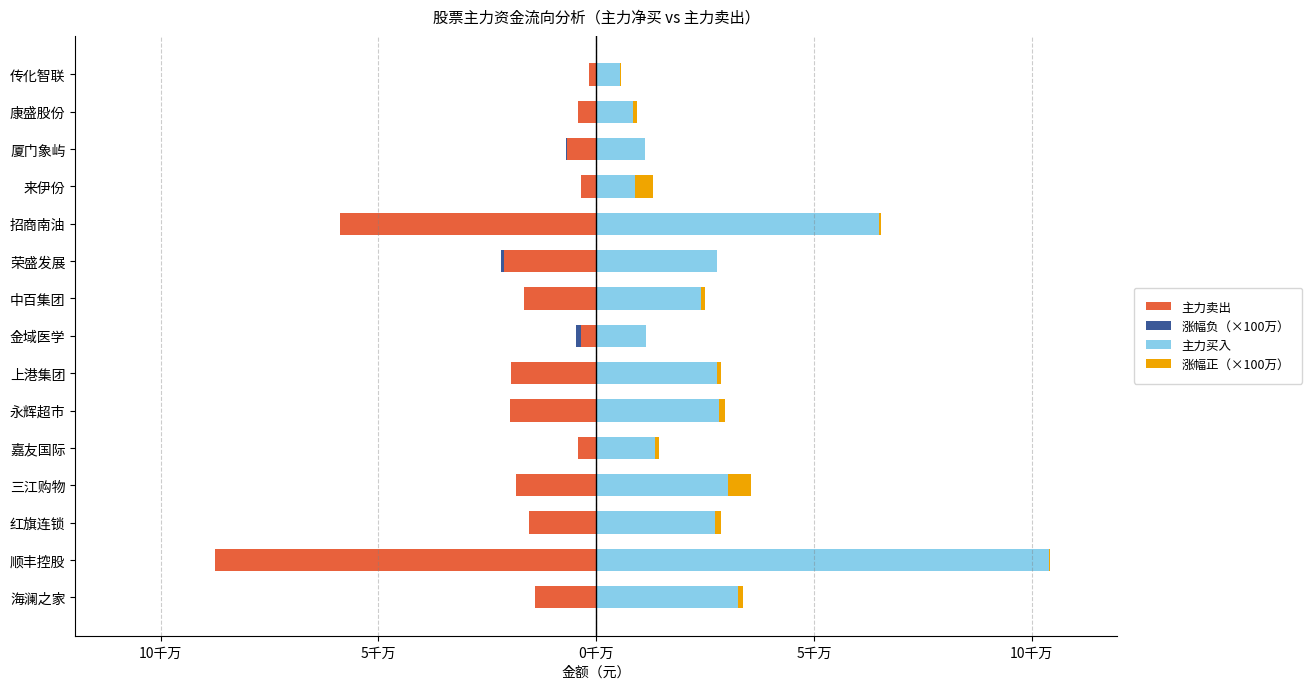

How many positive values does the 涨幅正（×100万） series have?

12